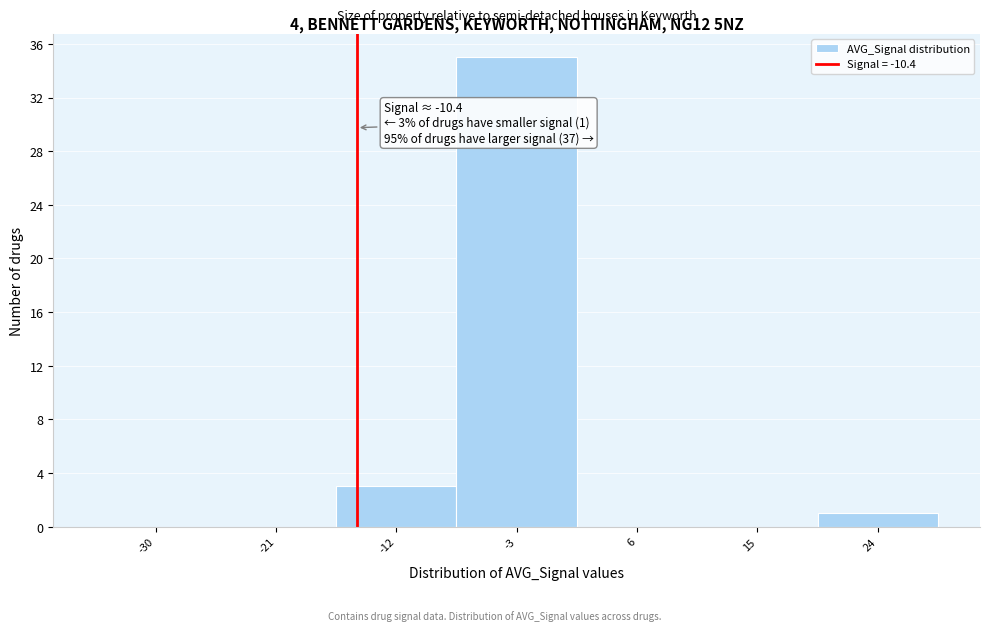

Reading left to right, extract all data points from this chart.

-30=0	-21=0	-12=3	-3=35	6=0	15=0	24=1